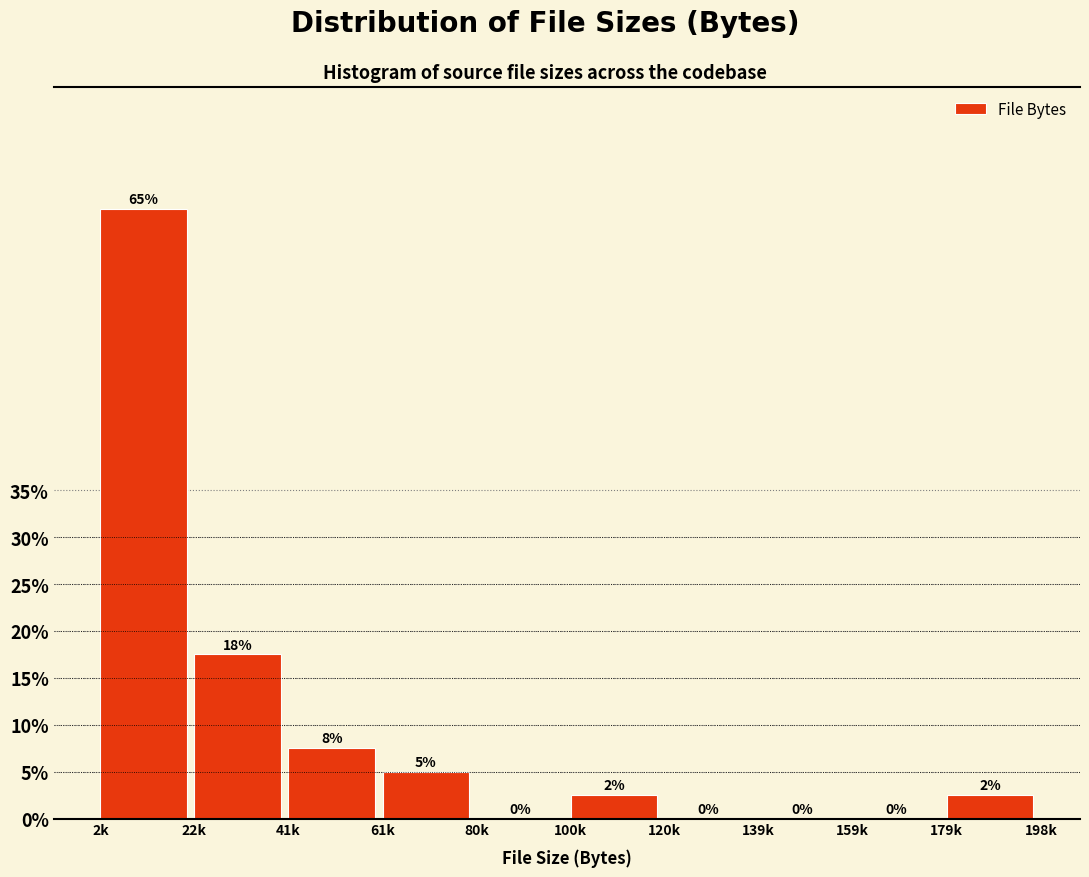

What is the approximate value at 179k?

2.5